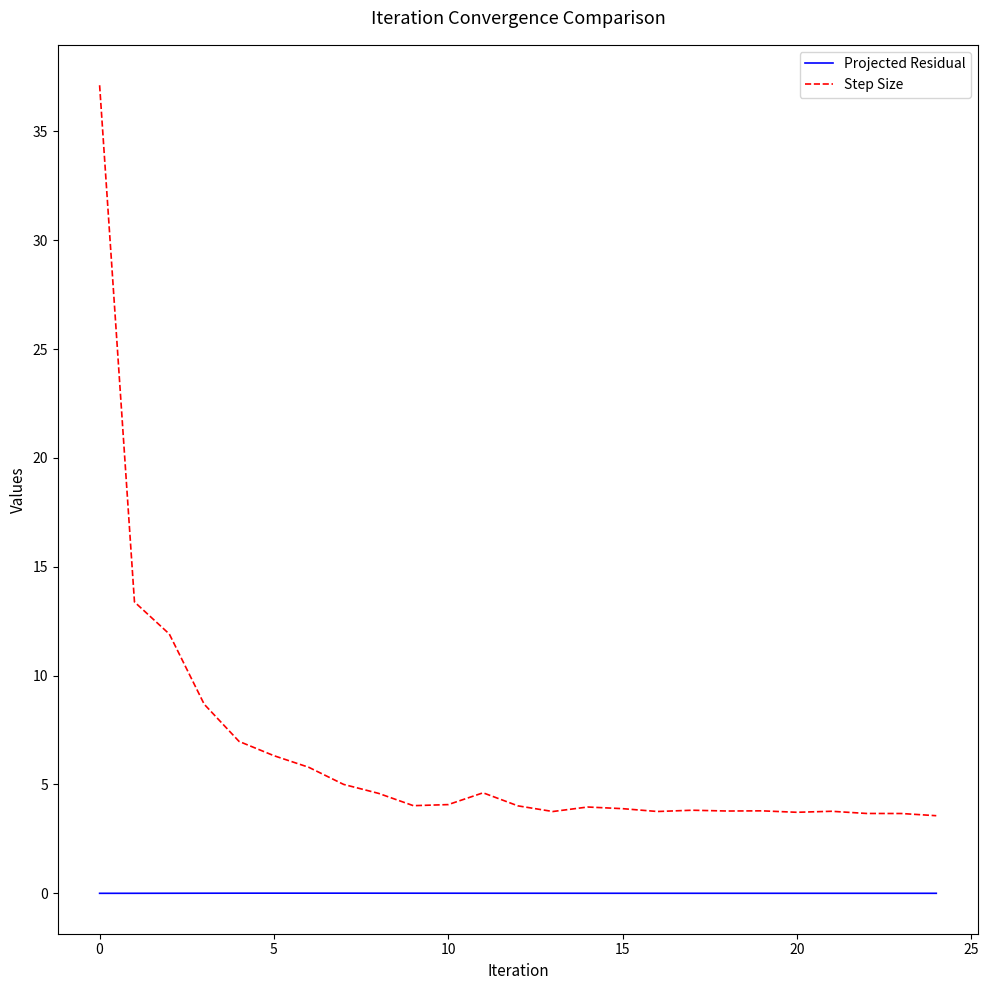

What are all the series names shown in the legend?

Projected Residual, Step Size